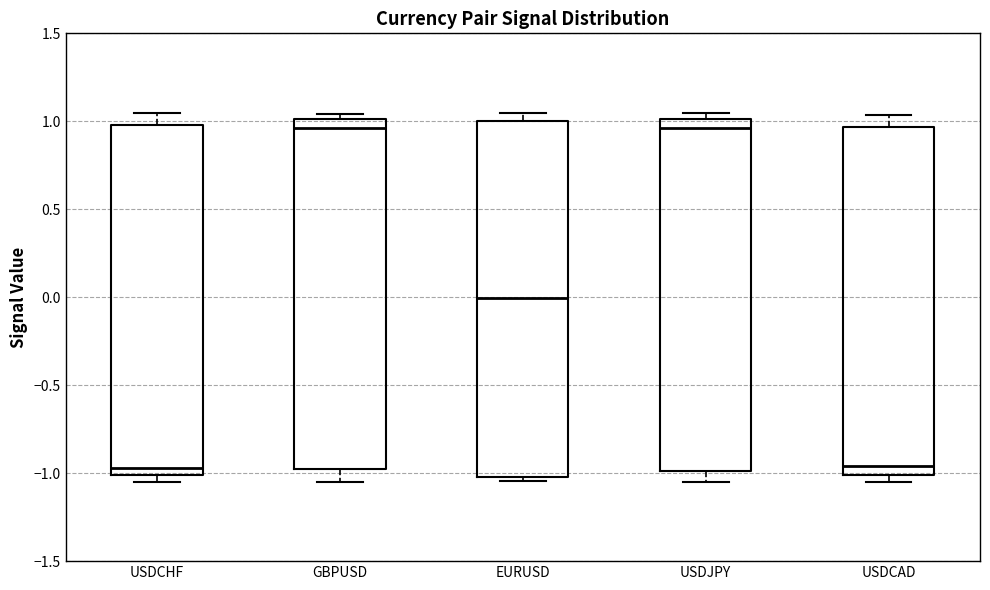

Reading left to right, transcribe this box plot: for each box, give where its median line is, the range the box spans, and where its two whiskers end, as read against the y-axis. The values are not printed on the chart, so give them approximately, as read against the axis.

USDCHF: median -0.95, box -1.00 to 1.00, whiskers -1.05 to 1.05
GBPUSD: median 0.95, box -1.00 to 1.00, whiskers -1.05 to 1.05
EURUSD: median 0.00, box -1.00 to 1.00, whiskers -1.05 to 1.05
USDJPY: median 0.95, box -1.00 to 1.00, whiskers -1.05 to 1.05
USDCAD: median -0.95, box -1.00 to 0.95, whiskers -1.05 to 1.05